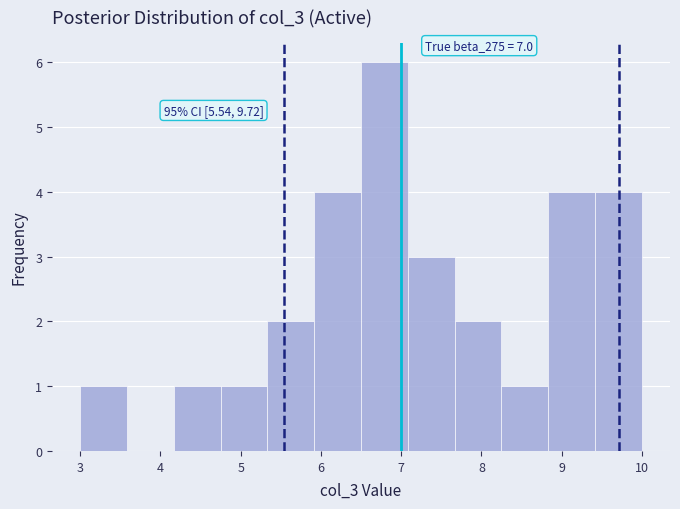

Which range on the x-axis has the tallest bar?

6.5 to 7.1